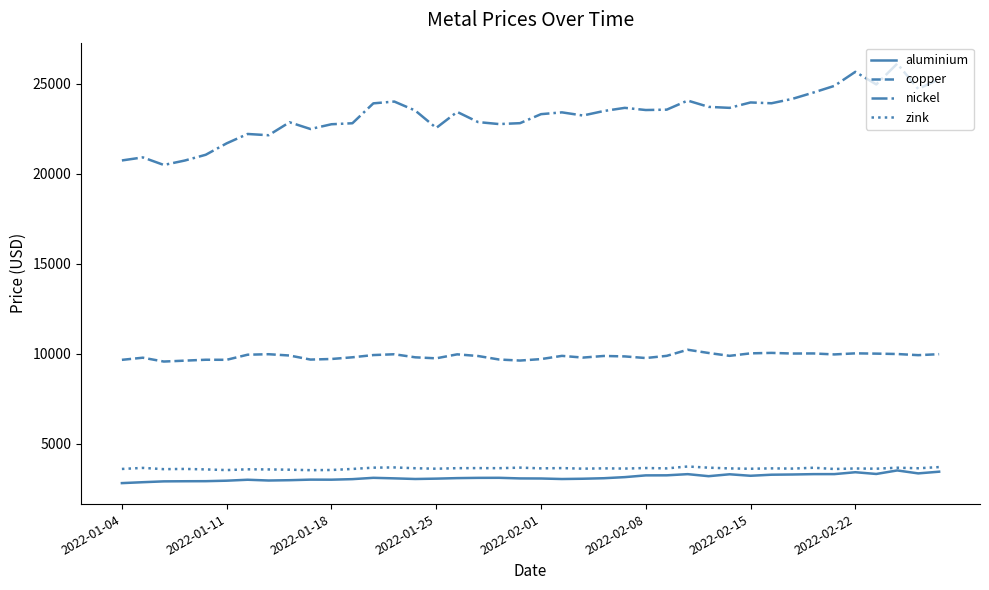

What is the difference between the maximum and second lowest values in the copper series?

605.5